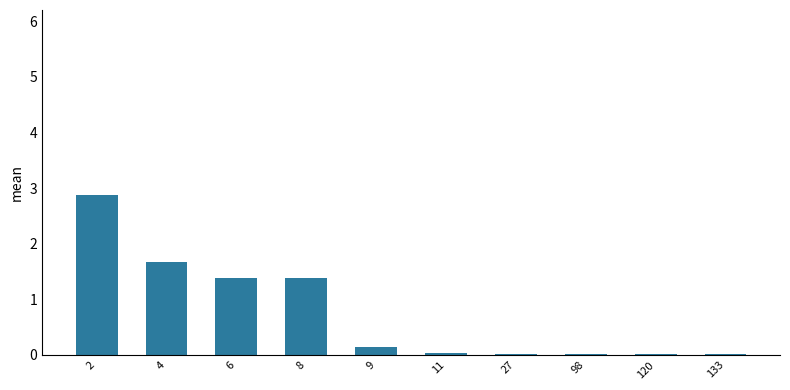

Which category has the highest value across all series?

2